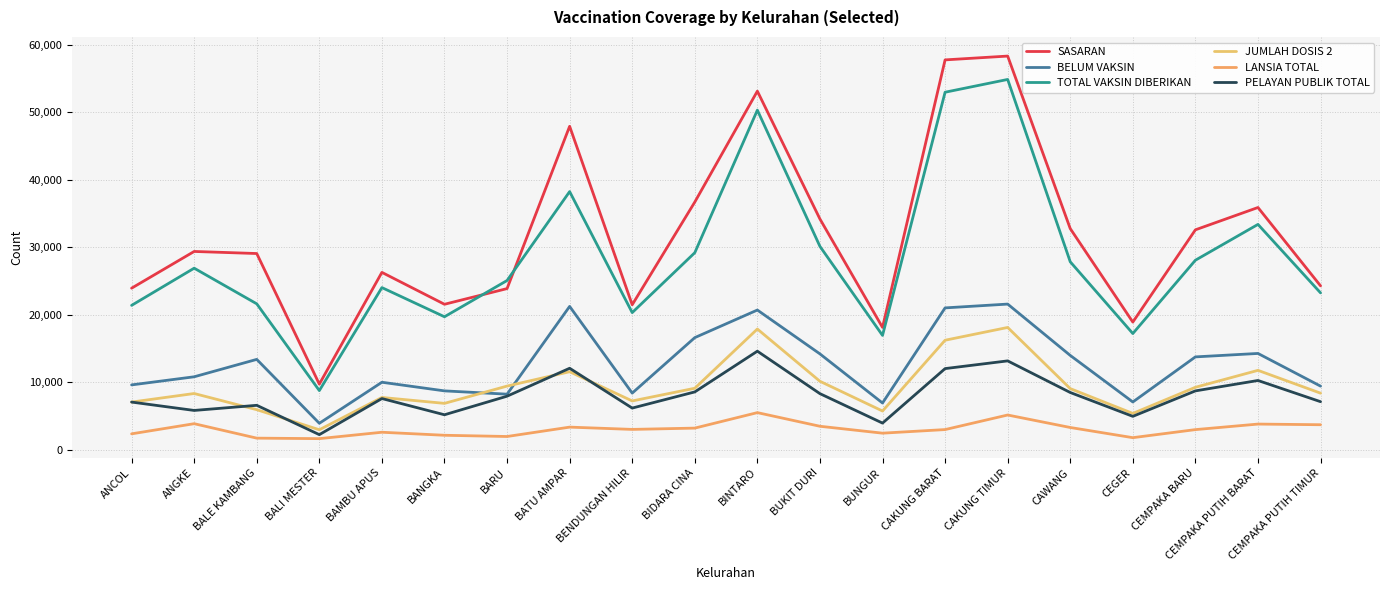

Which series has the widest spread of values?

SASARAN